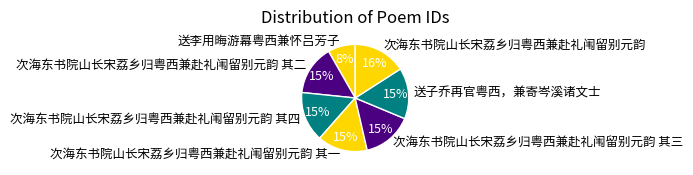

What is the smallest slice in the pie chart?

送李用晦游幕粤西兼怀吕芳子